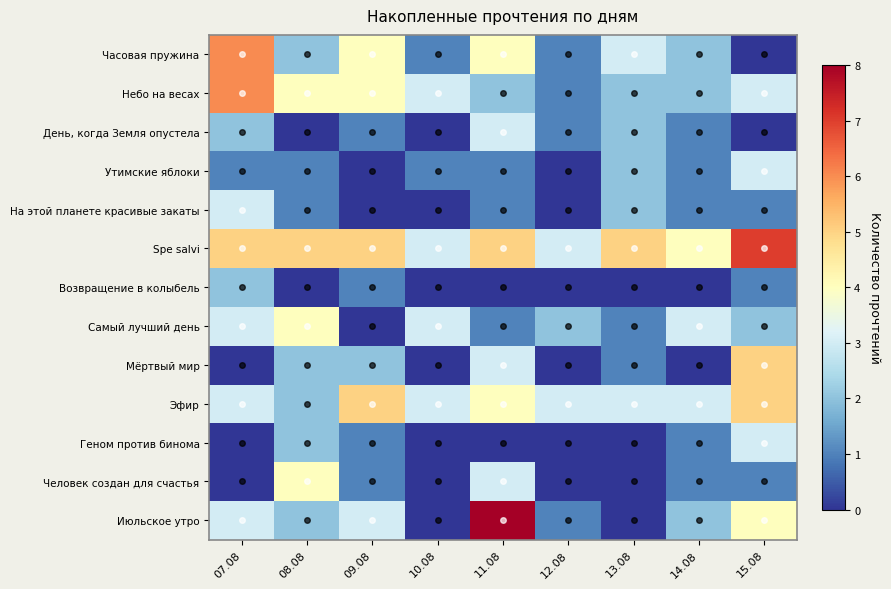

List the series in order of their peak value, highest first.

Июльское утро, Spe salvi, Часовая пружина, Небо на весах, Мёртвый мир, Эфир, Самый лучший день, Человек создан для счастья, День, когда Земля опустела, Утимские яблоки, На этой планете красивые закаты, Геном против бинома, Возвращение в колыбель